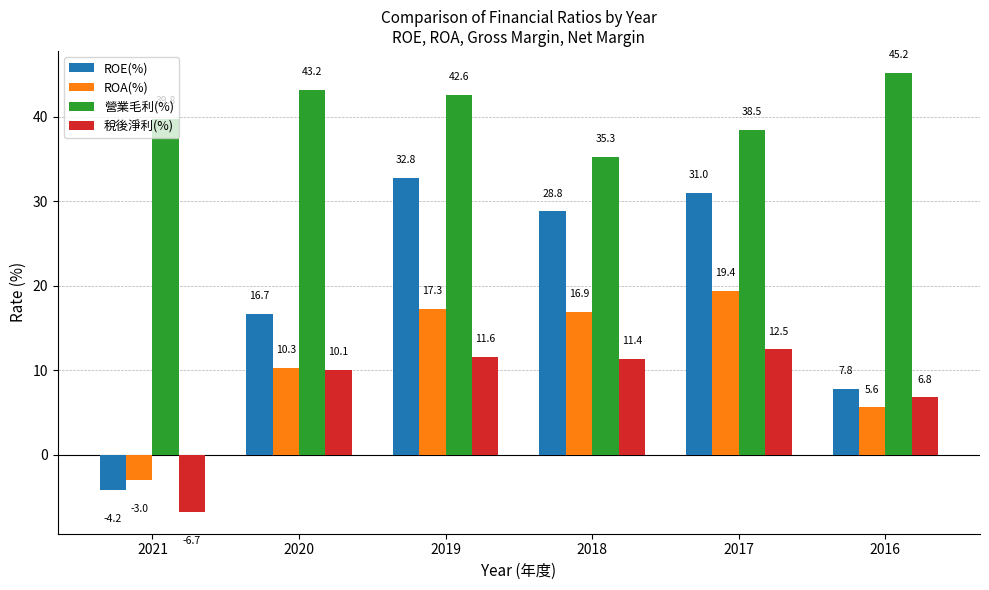

Rank the categories by 營業毛利(%) value from lowest to highest.

2018, 2017, 2021, 2019, 2020, 2016